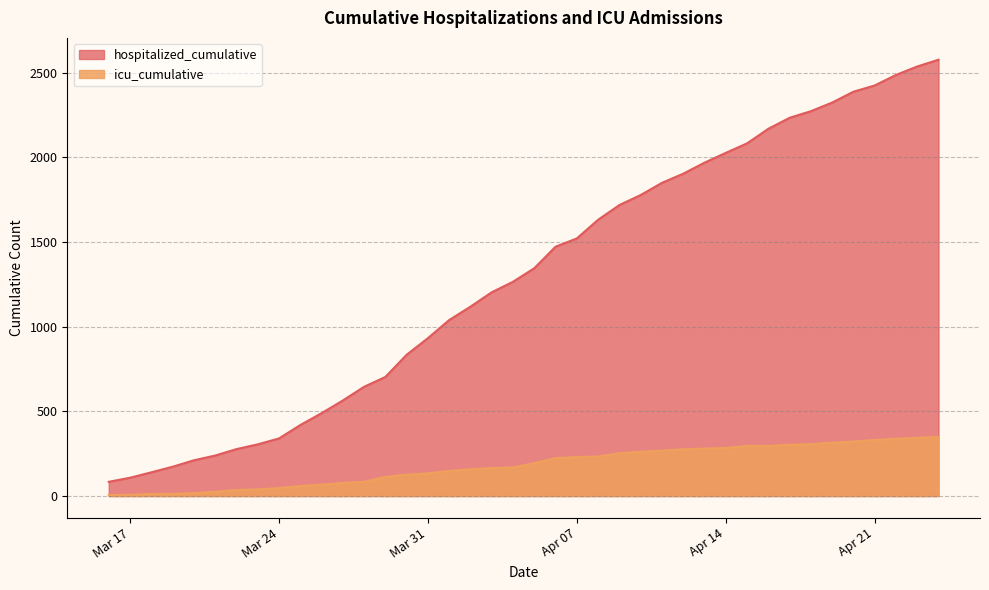

What is the average value of the icu_cumulative series?

180